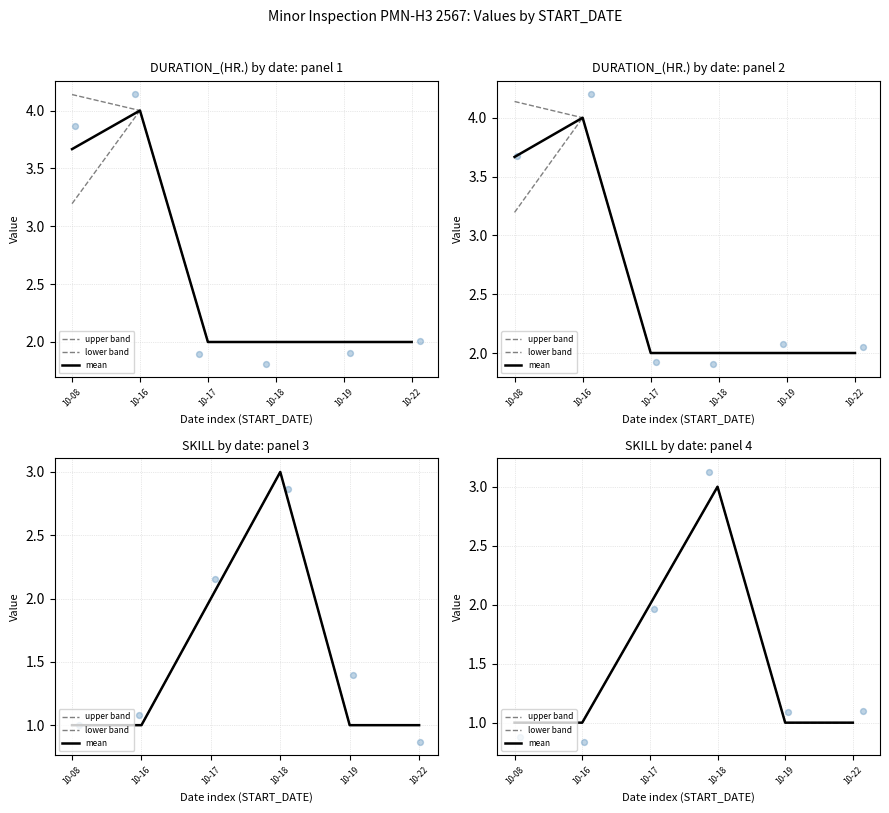

At which category is the sum across all series the highest?

10-18